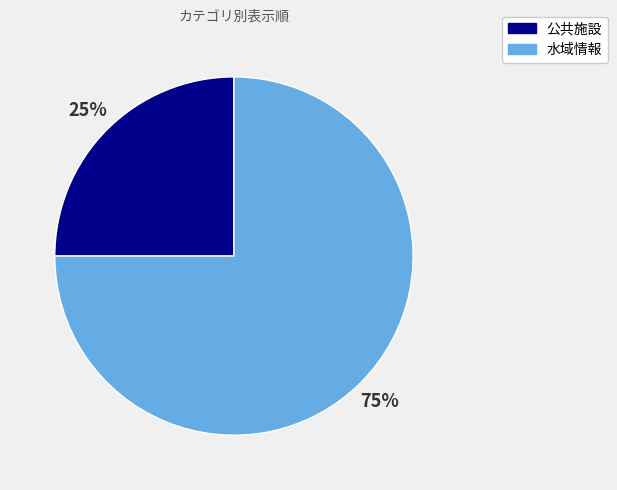

The 公共施設 slice represents 25% of the pie. True or false?

True